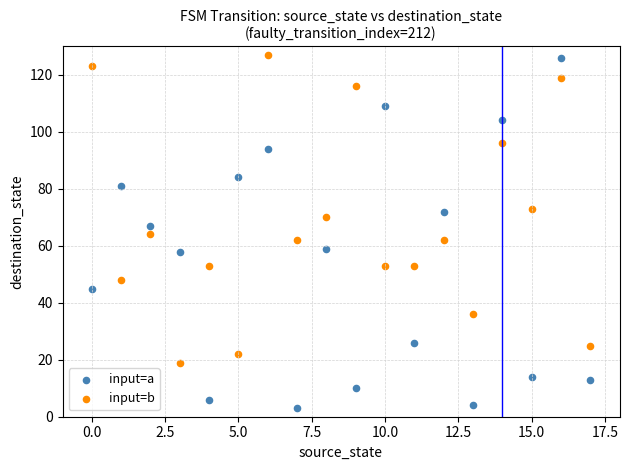

Across all data points, what is the range of Y values (max minus min)?

124